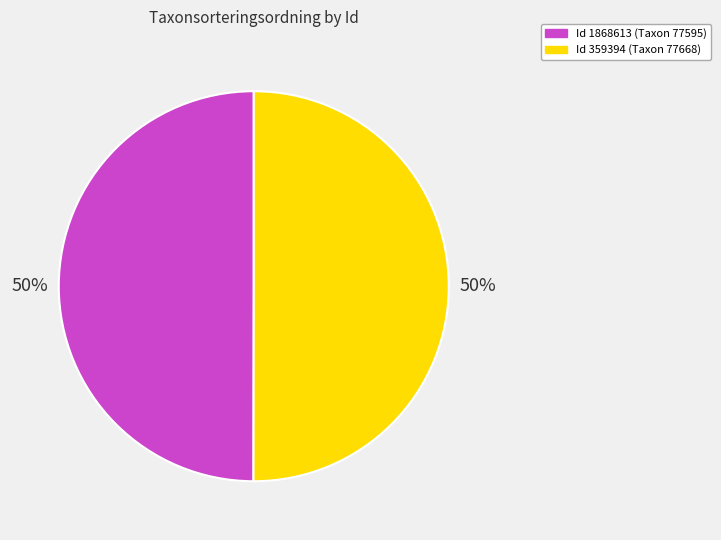

To the nearest percent, what percentage of the pie is Id 1868613 (Taxon 77595)?

50%